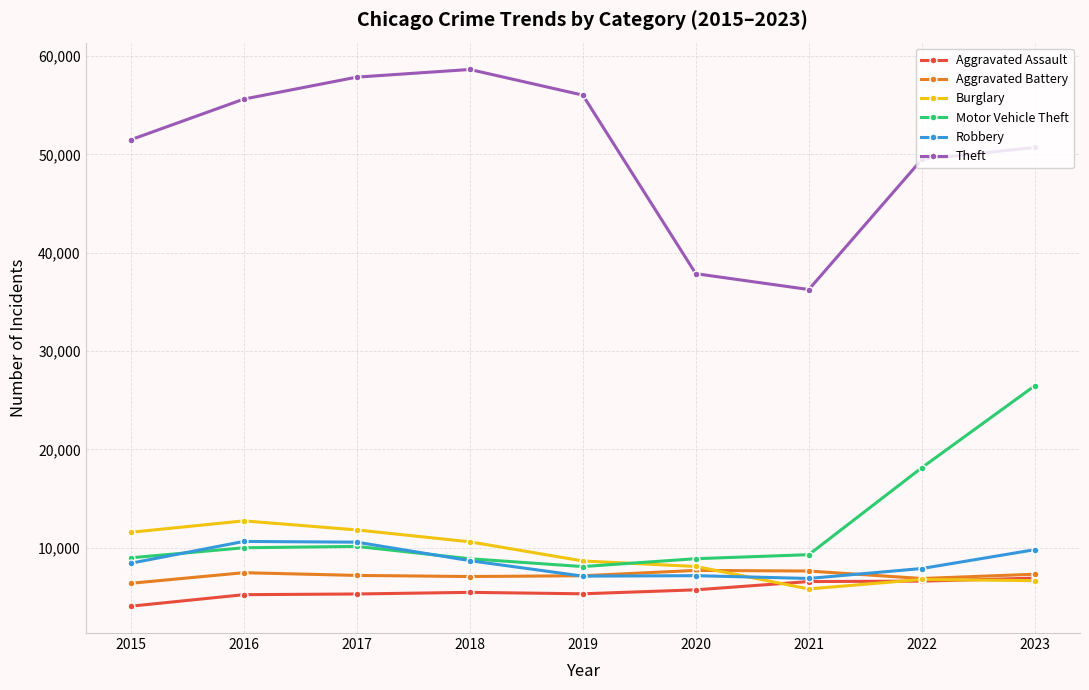

The Motor Vehicle Theft series shows 16082 at 2016. True or false?

False